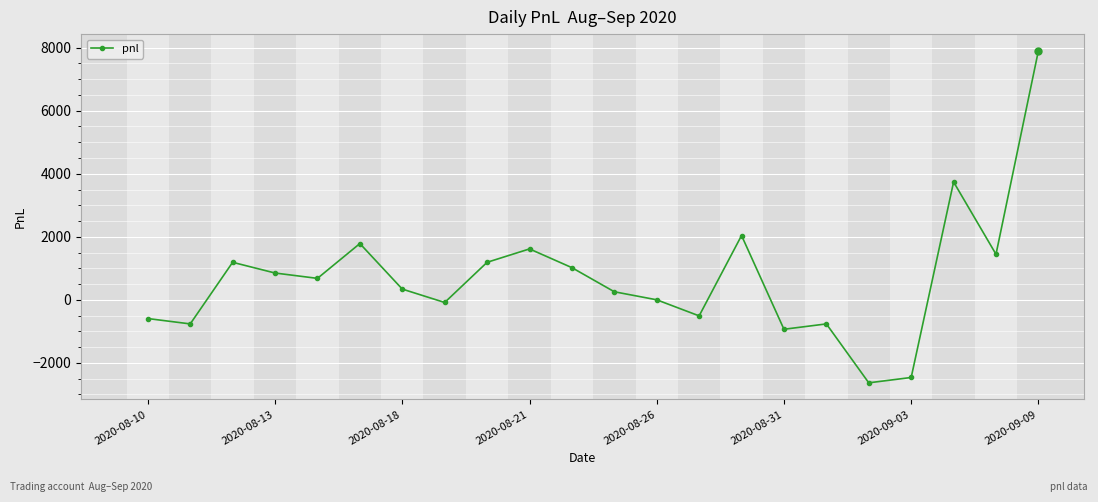

What is the maximum value shown in the chart?

7905